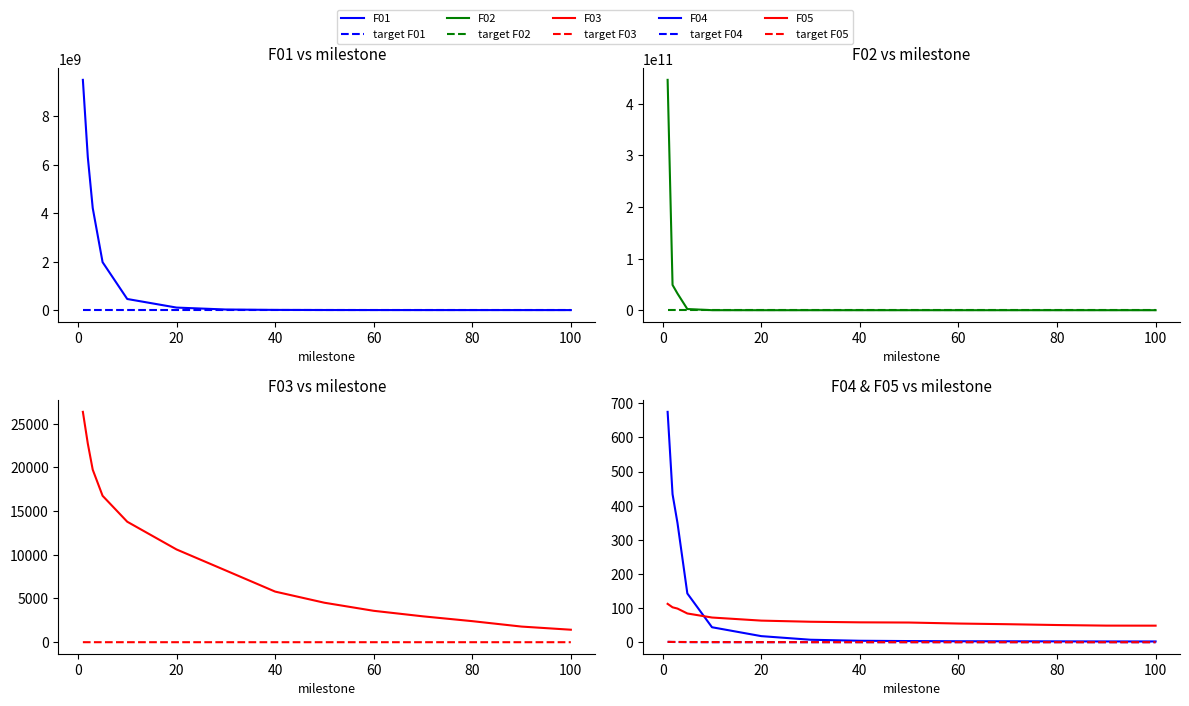

Rank the series at 10 from lowest to highest value.

F04, F05, F03, F02, F01